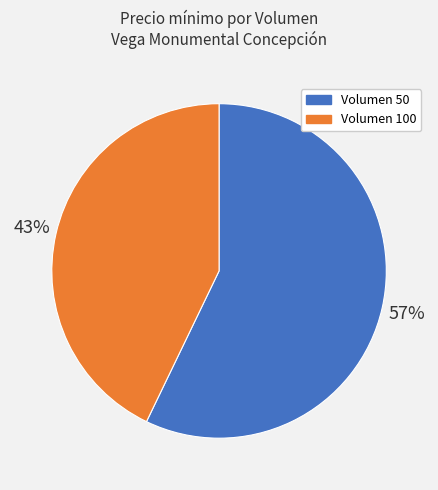

To the nearest percent, what is the average slice percentage?

50%